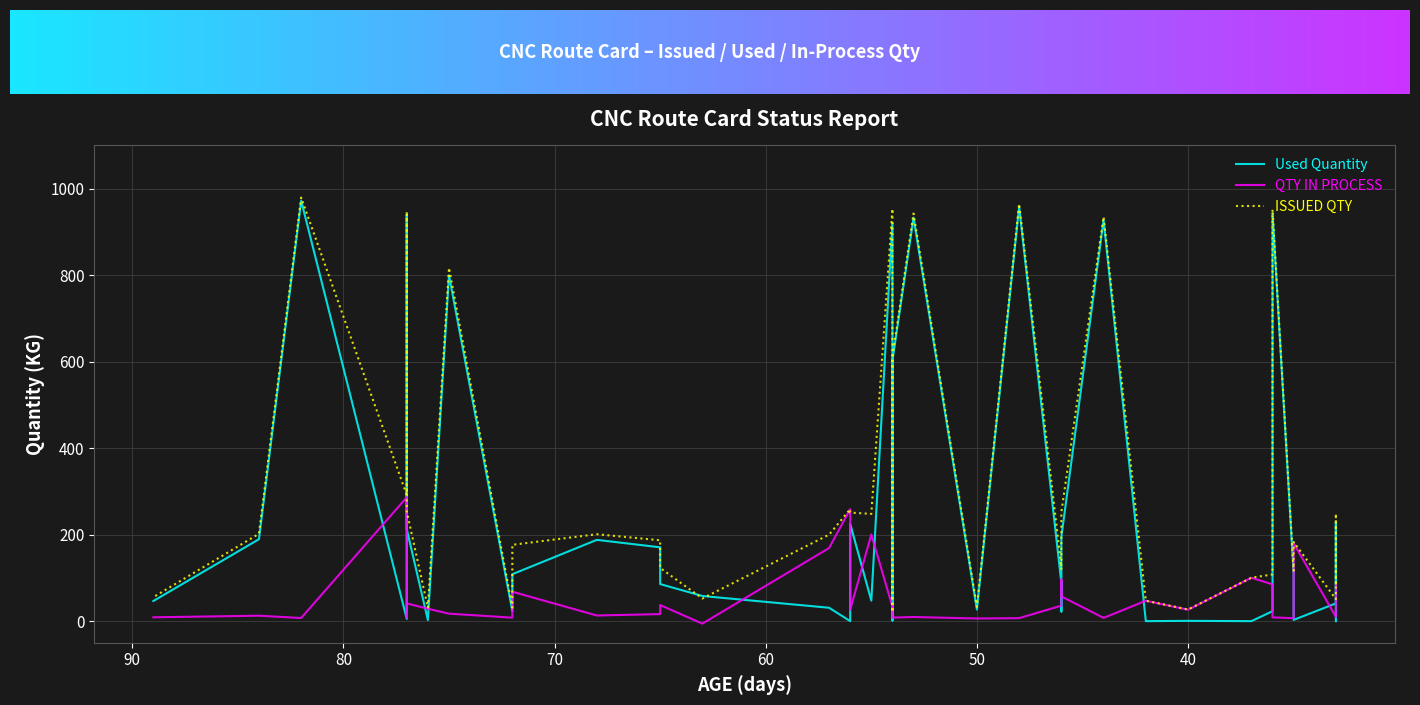

The value of Used Quantity at 35 is 9.0. True or false?

False